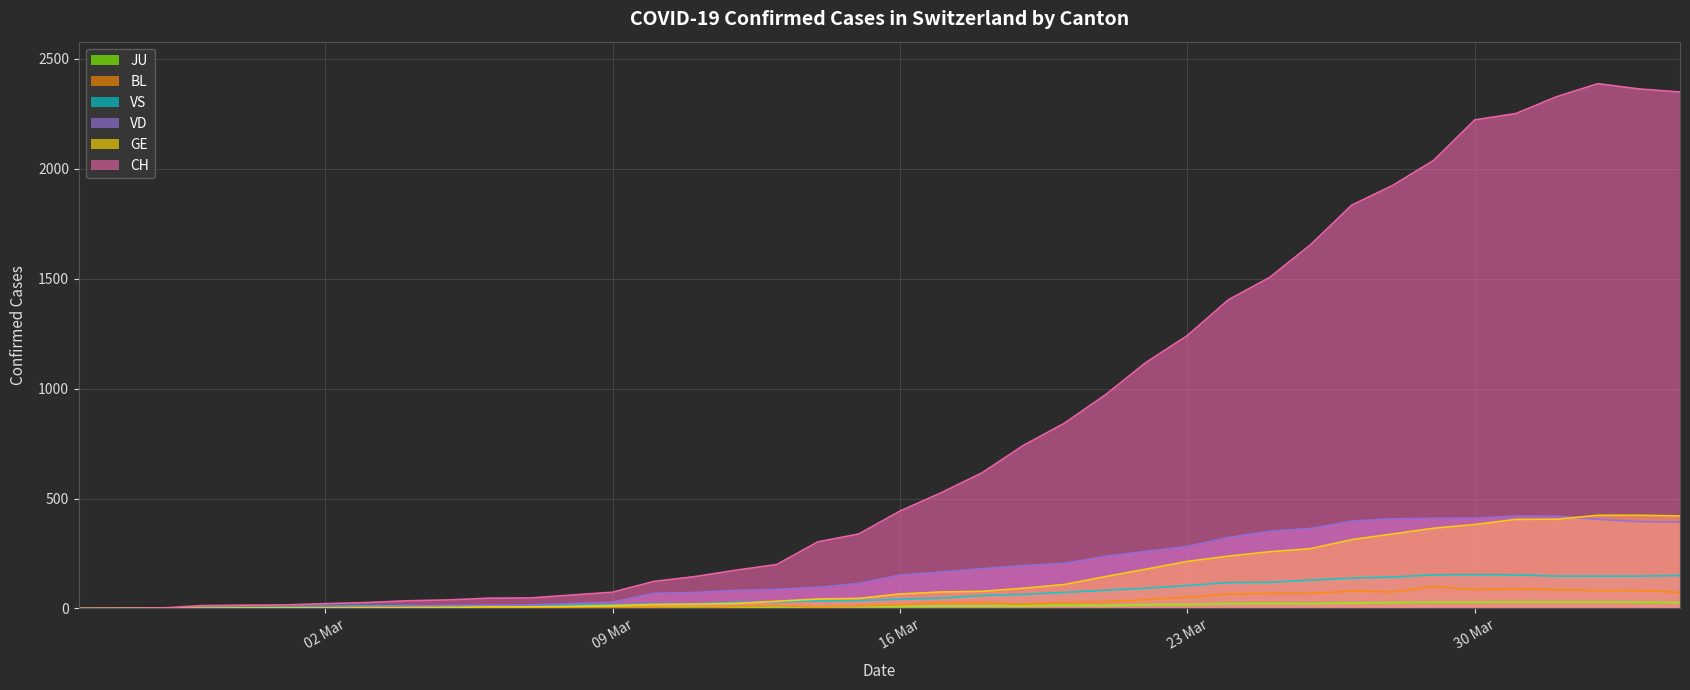

True or false: VS line and CH line intersect in this chart.

False